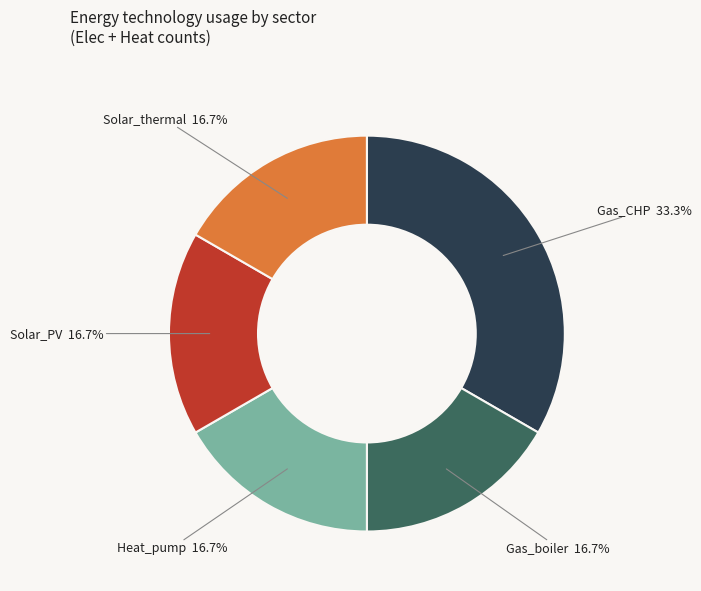

What percentage is the Gas_CHP slice, to the nearest percent?

33%